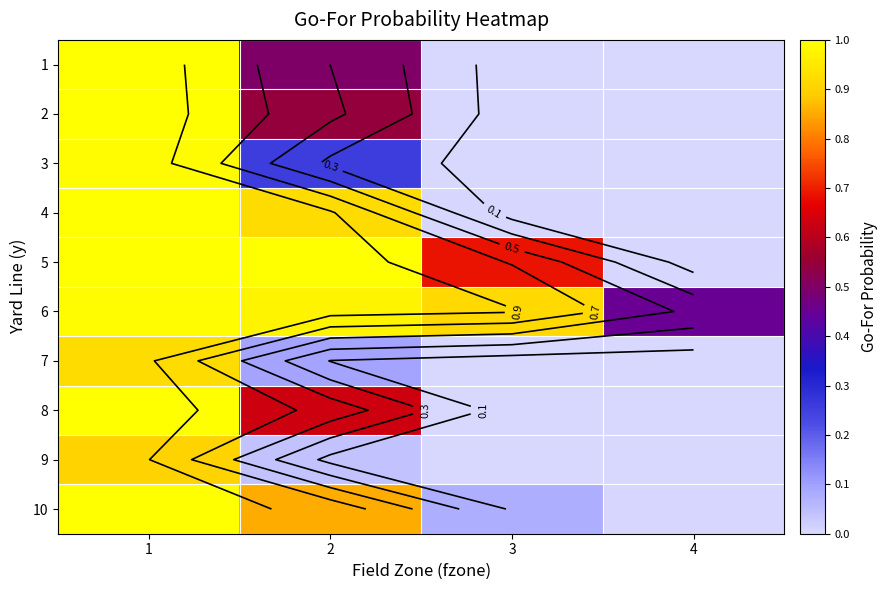

What is the difference between the 7 values at 4 and 2?

0.1